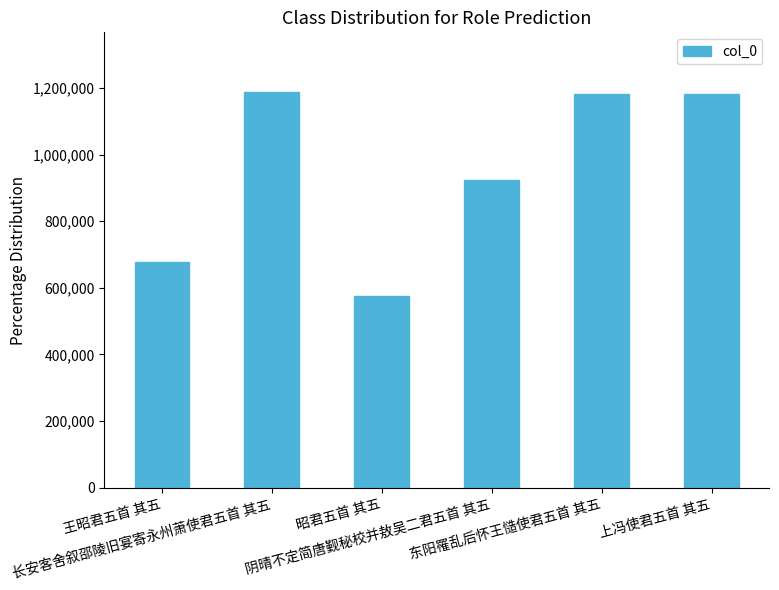

What is the minimum value shown in the chart?

576154